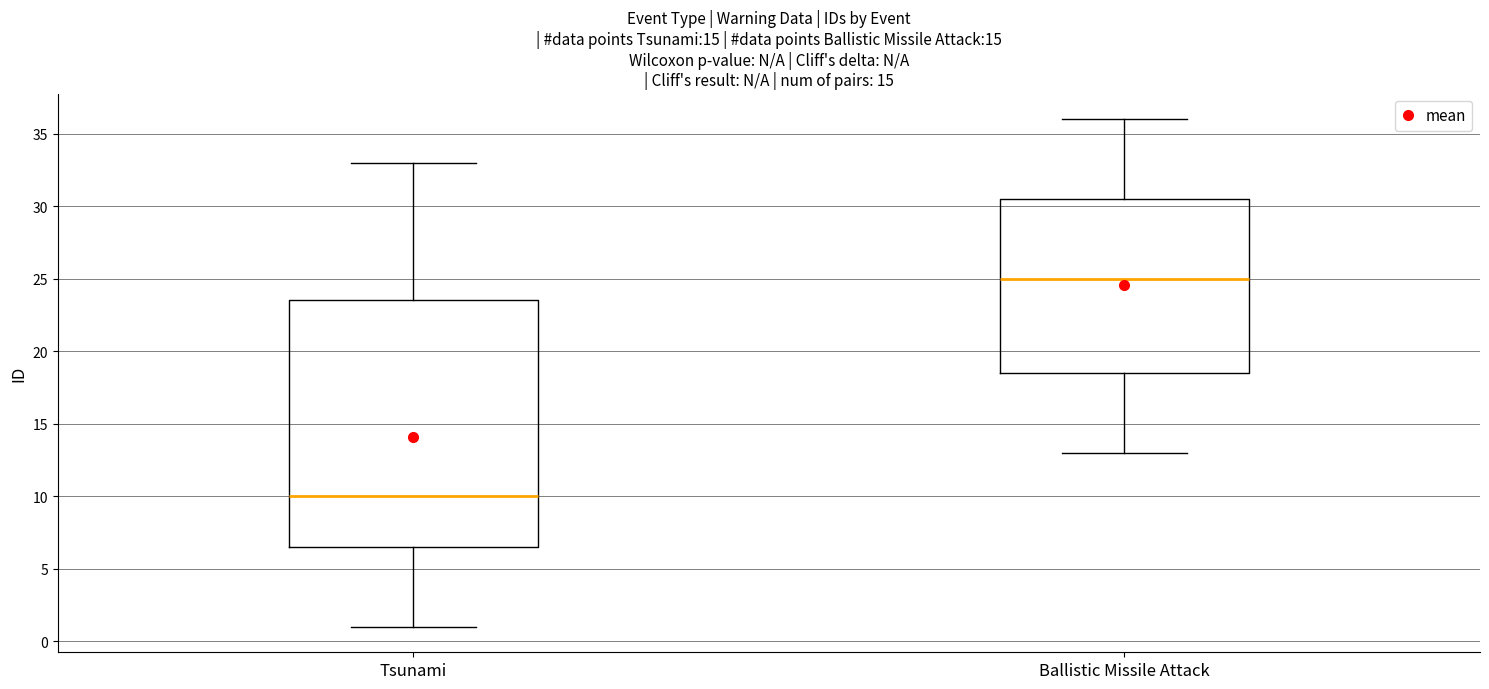

Which box's median line is the lowest?

Tsunami